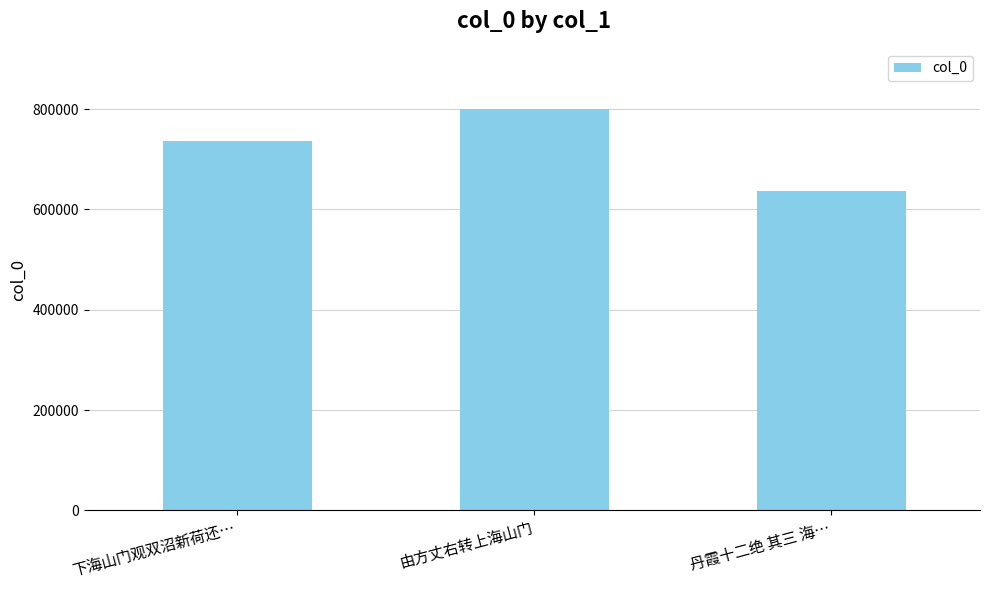

At which label is the value closest to 718509?

下海山门观双沼新荷还…